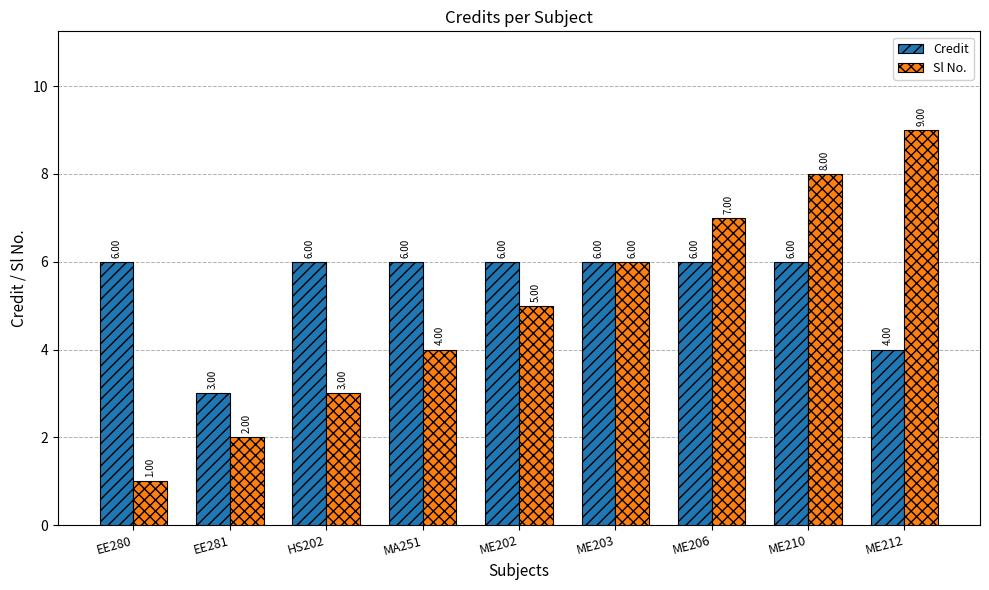

Is the value of Credit at ME203 greater than the value of Sl No. at EE281?

Yes